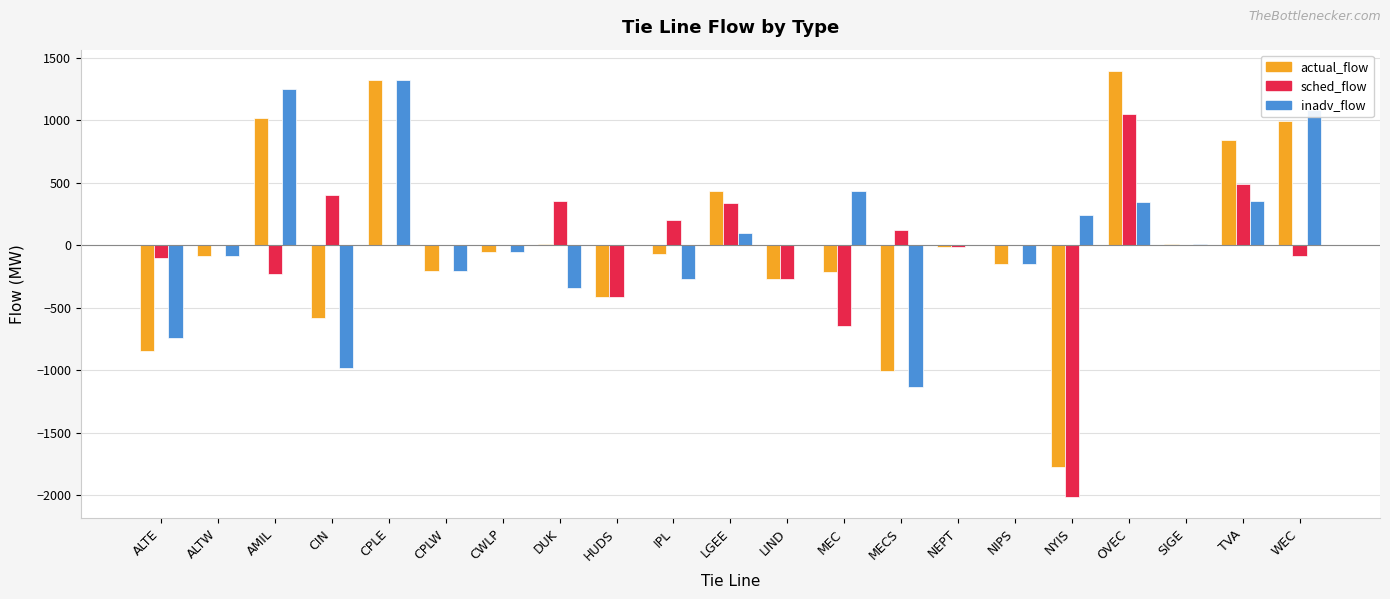

How many series are shown in this chart?

3